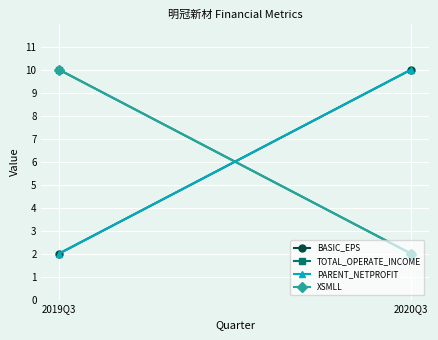

At 2019Q3, list the series in order from largest to smallest.

TOTAL_OPERATE_INCOME, XSMLL, BASIC_EPS, PARENT_NETPROFIT